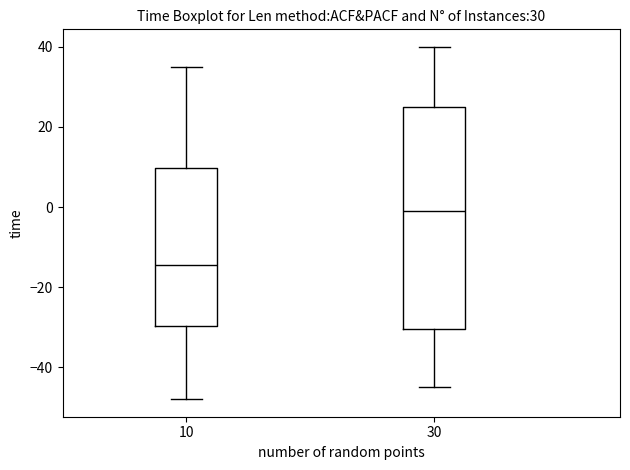

Reading left to right, transcribe this box plot: for each box, give where its median line is, the range the box spans, and where its two whiskers end, as read against the y-axis. The values are not printed on the chart, so give them approximately, as read against the axis.

10: median -14, box -30 to 10, whiskers -48 to 36
30: median 0, box -30 to 26, whiskers -44 to 40